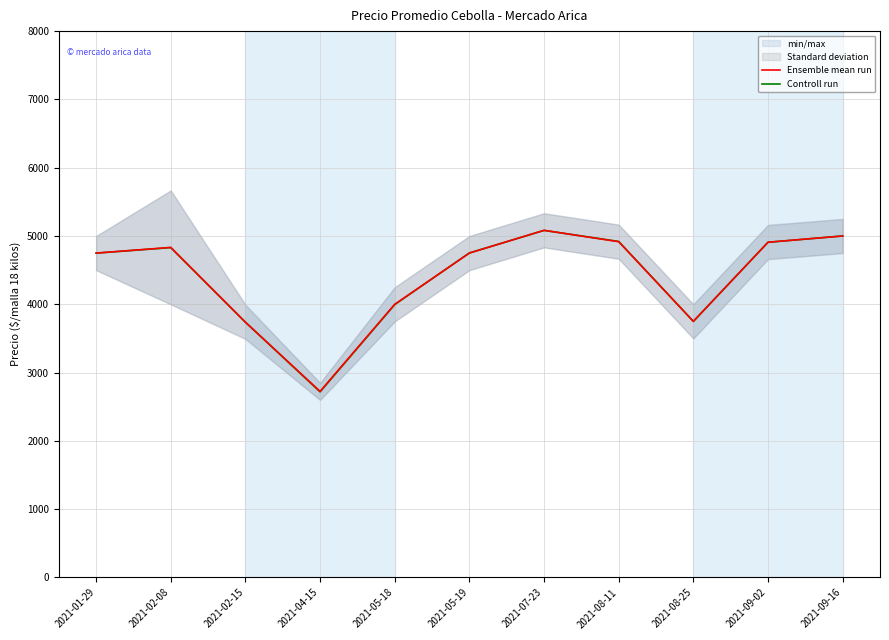

True or false: Controll run has more than 0 points higher than both neighbors.

True